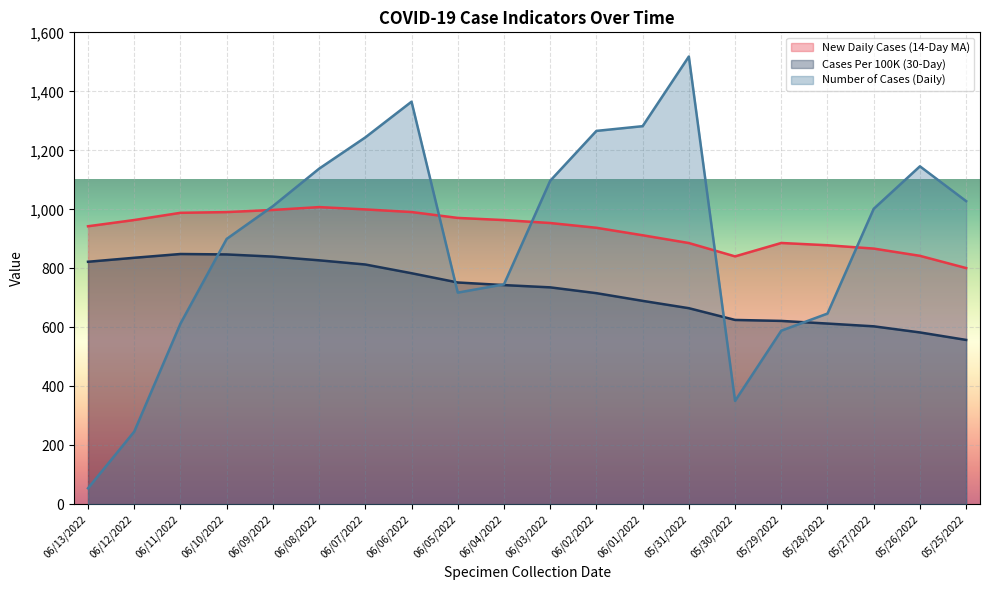

Between 06/07/2022 and 06/06/2022, which series saw the biggest shift?

Number of Cases (Daily)